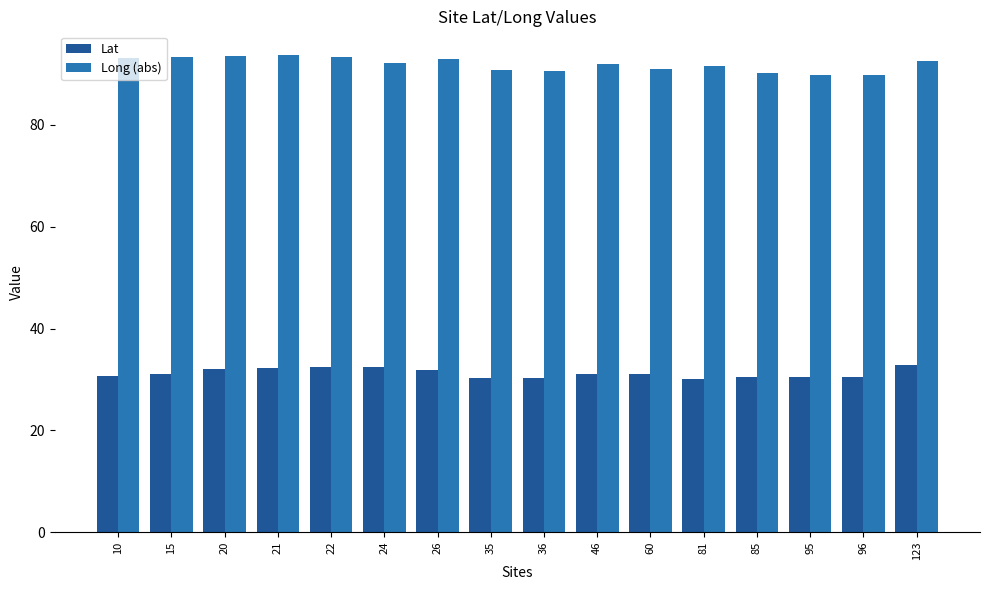

Which series has the largest total across all categories?

Long (abs)